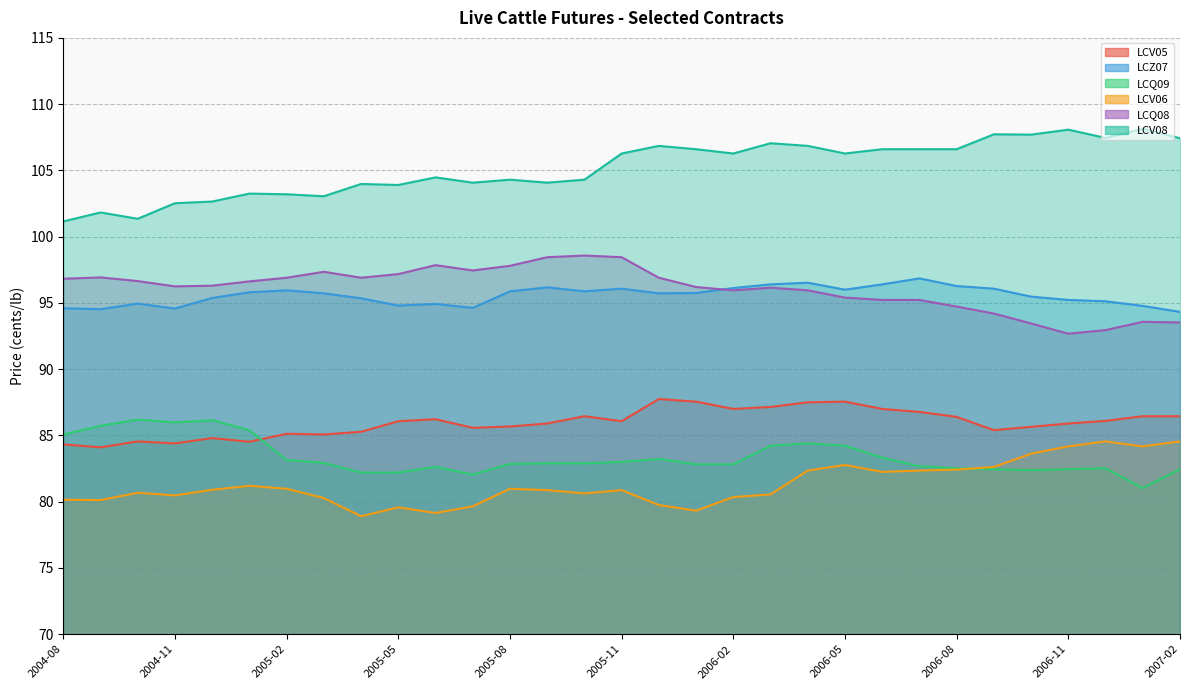

How many interior local peaks does the LCV06 series have?

7